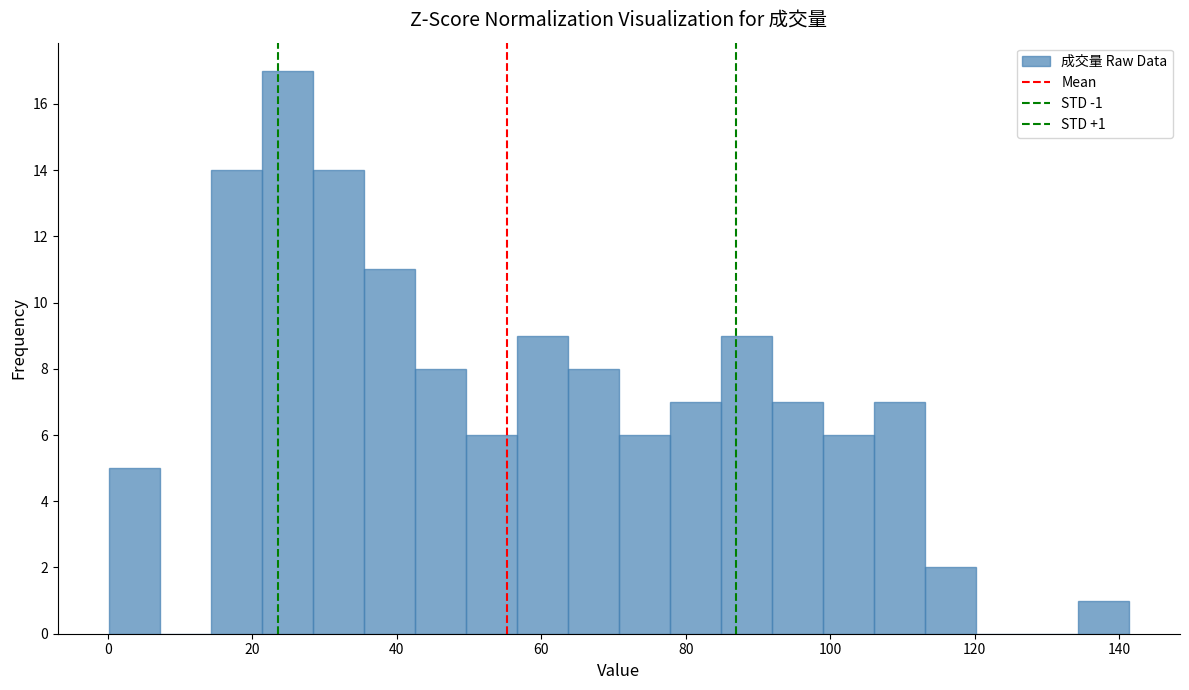

Read against the x-axis, roughly where is the centre of the tallest bar?

24